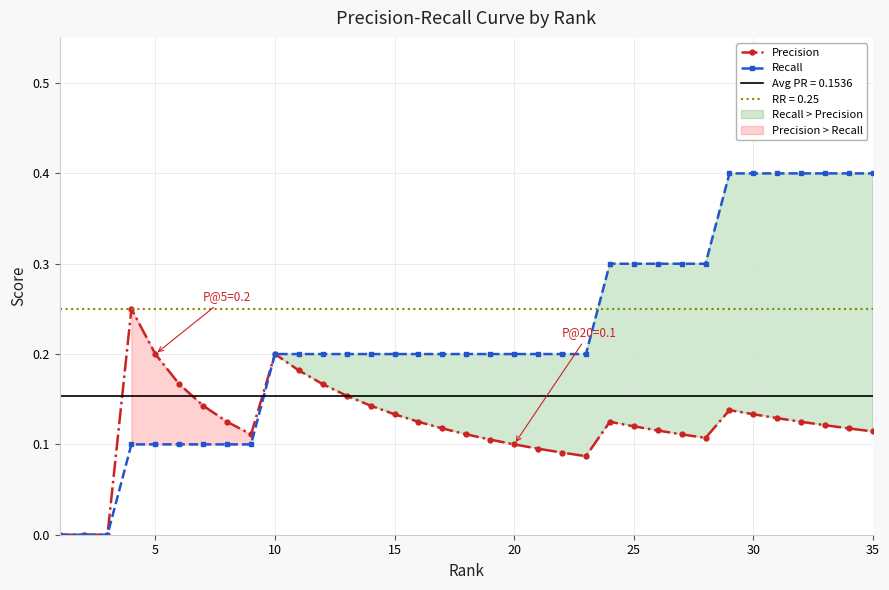

List the series in order of their peak value, highest first.

Recall, Precision